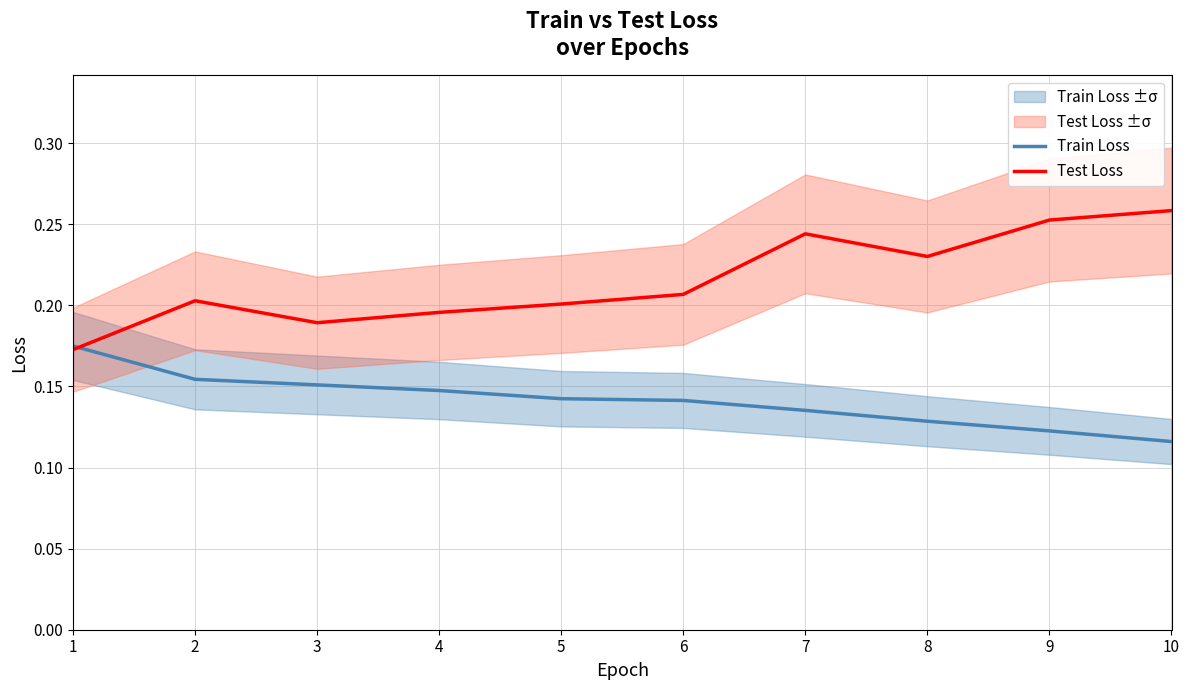

Which series has the largest range (max minus min)?

Test Loss